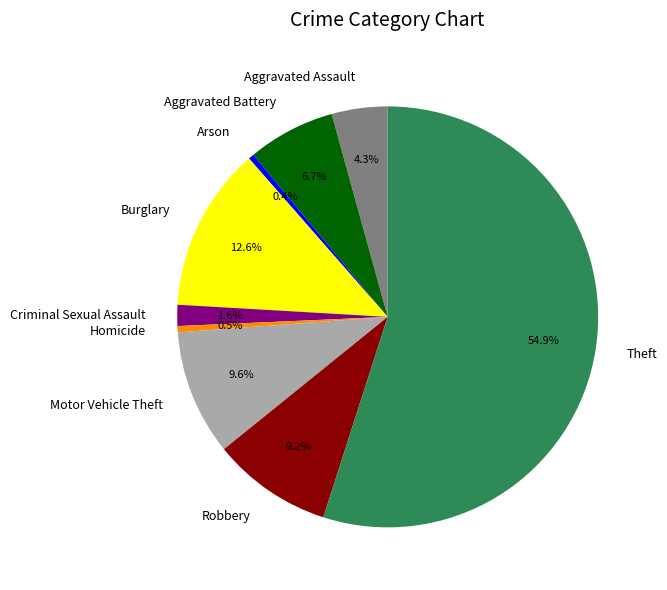

Which slice is the largest?

Theft